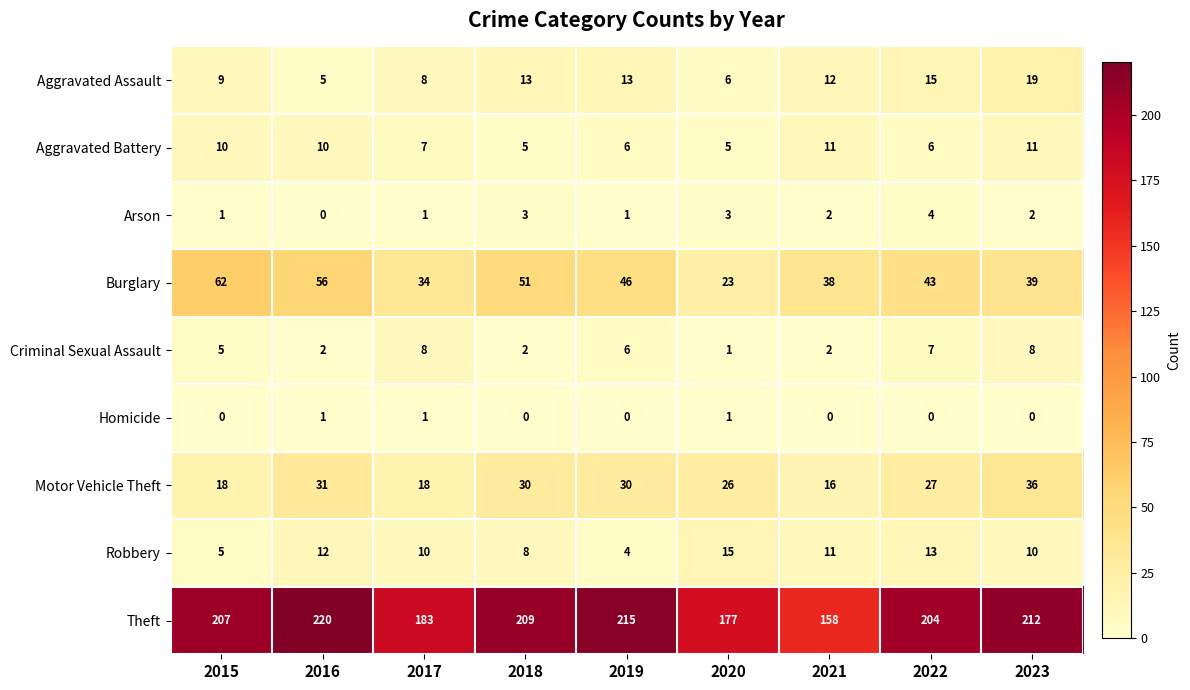

Which series has the widest spread of values?

Theft